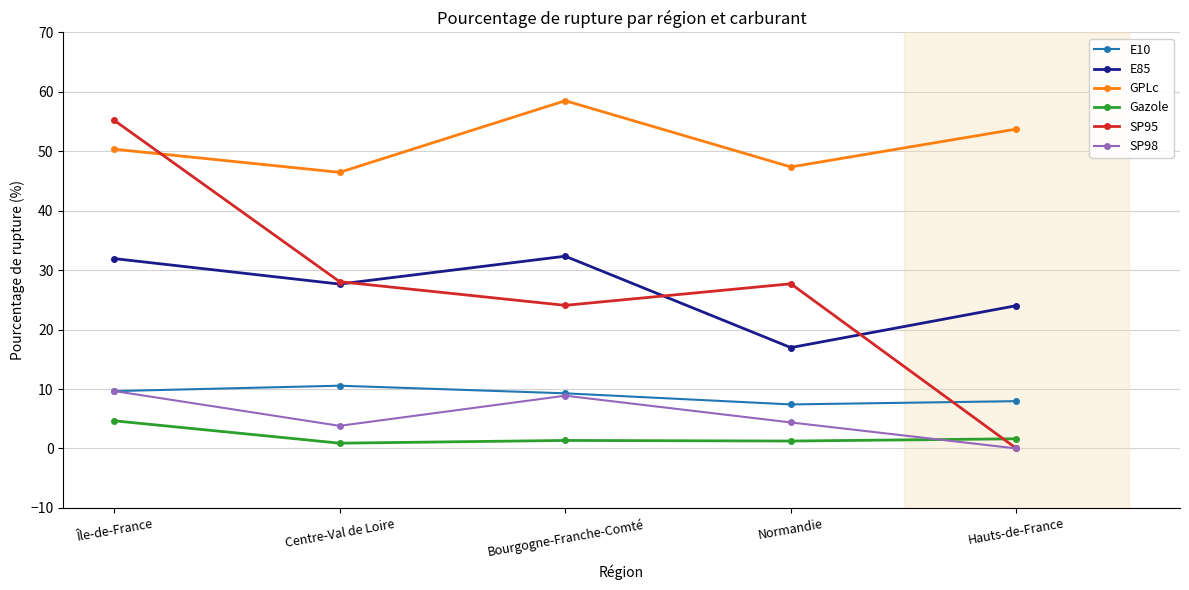

Which series has the largest range (max minus min)?

SP95